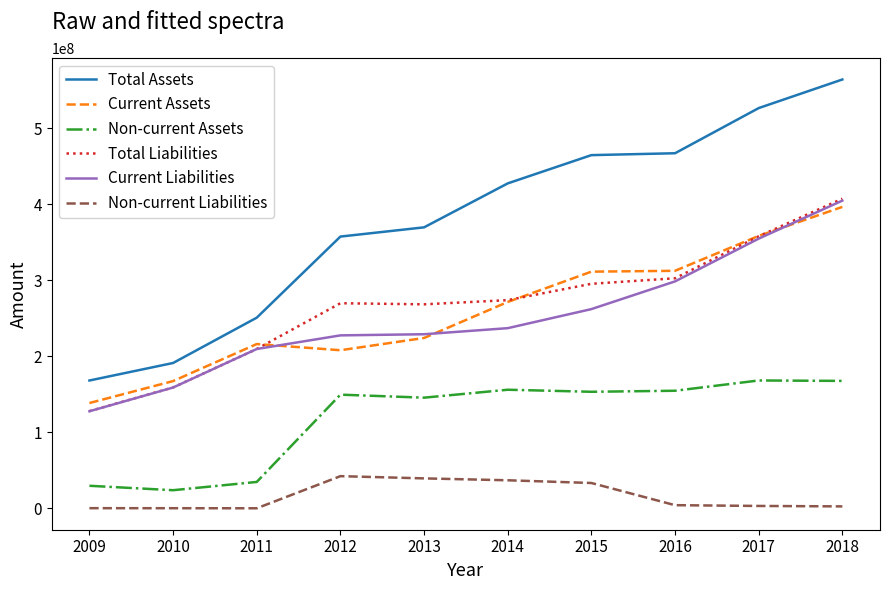

What is the approximate value of Non-current Liabilities at 2018?

2516921